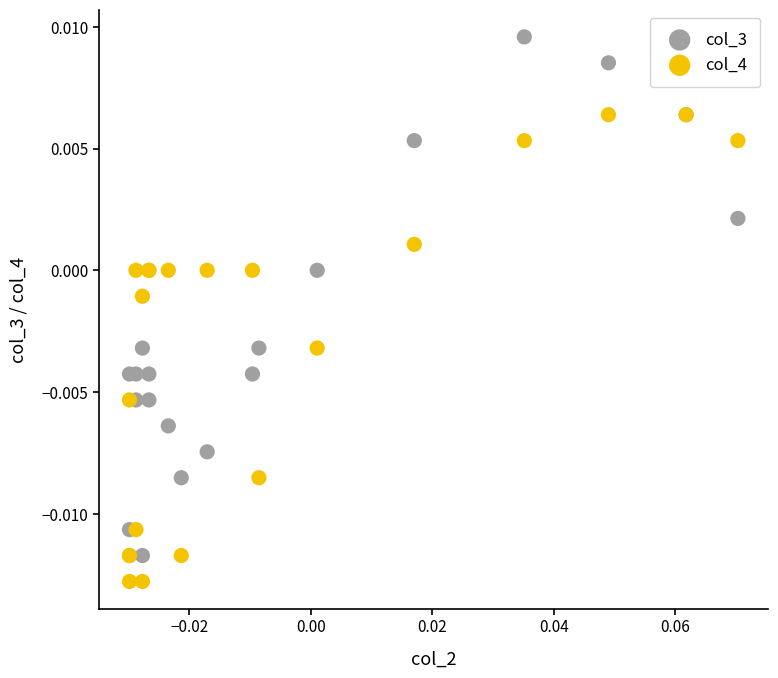

Which series contains the highest Y value?

col_3